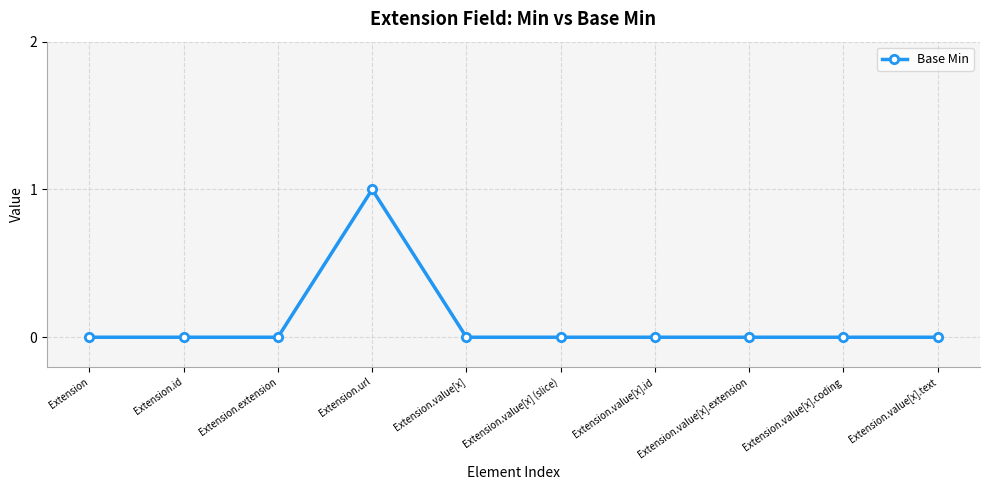

What is the difference between the maximum and minimum values?

1